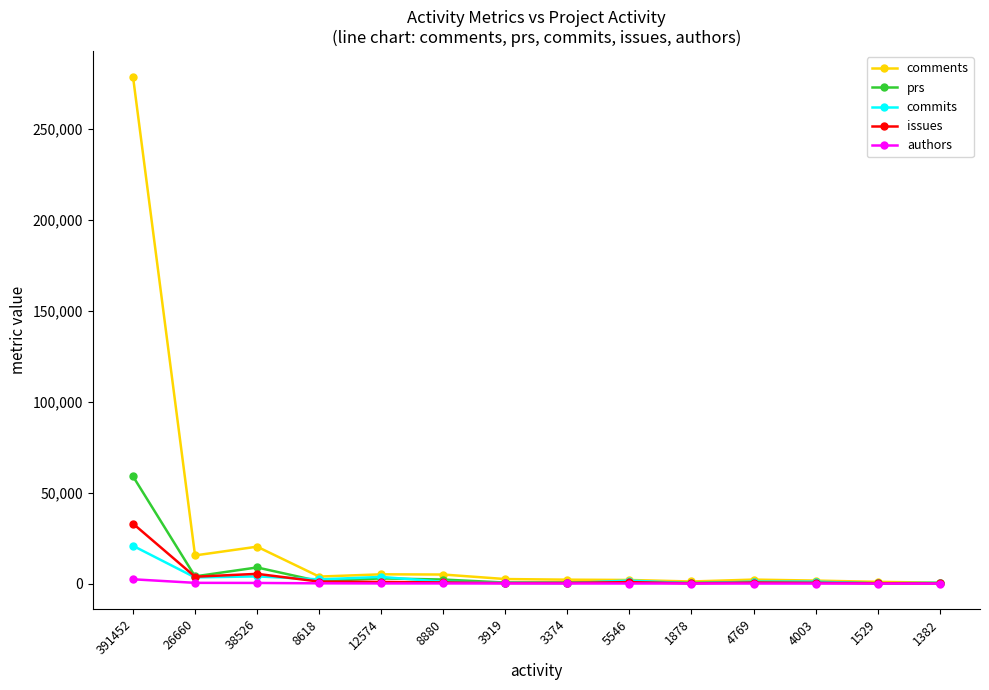

What is the difference between the highest and lowest values at 1382?

502